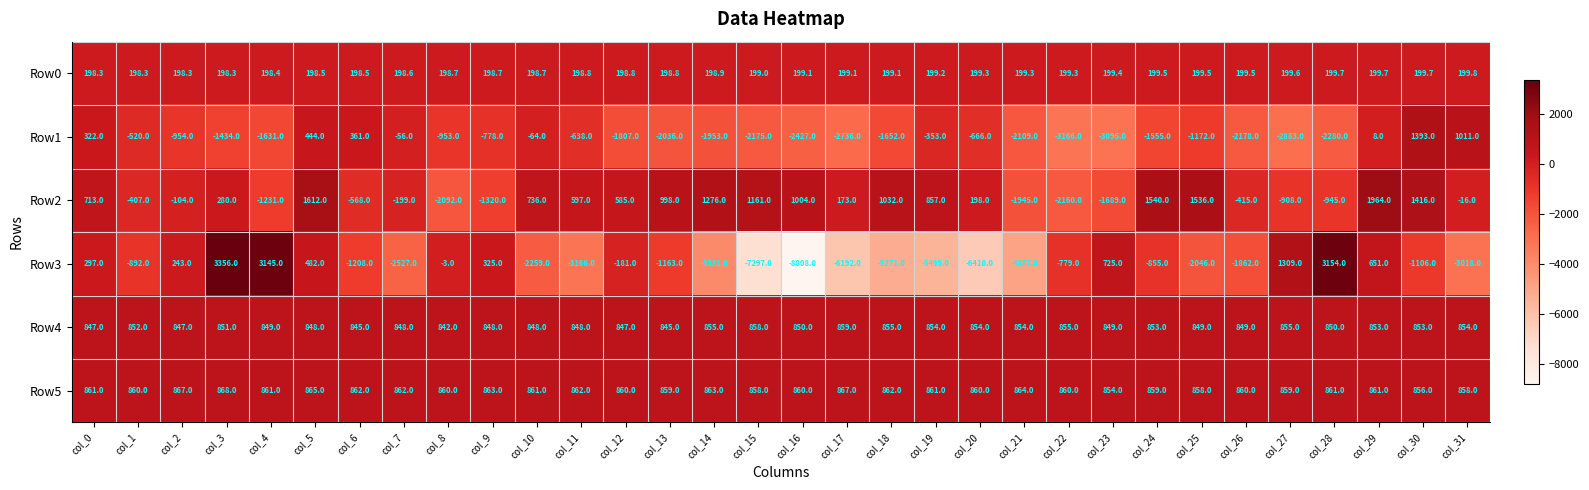

What is the difference between the second highest and second lowest values in the Row0 series?

1.4